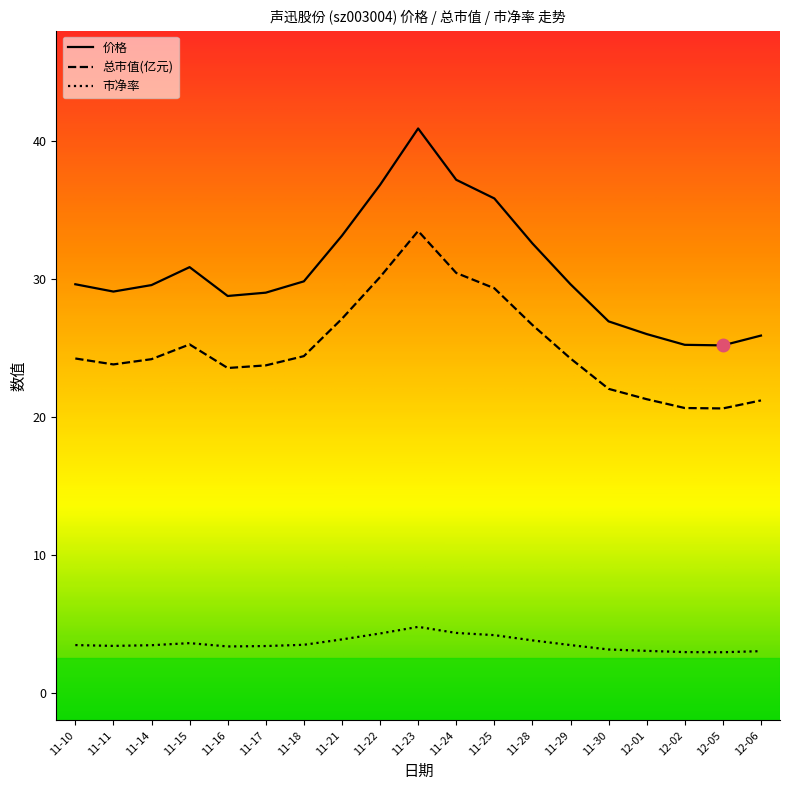

What position from the left is 11-25?

12